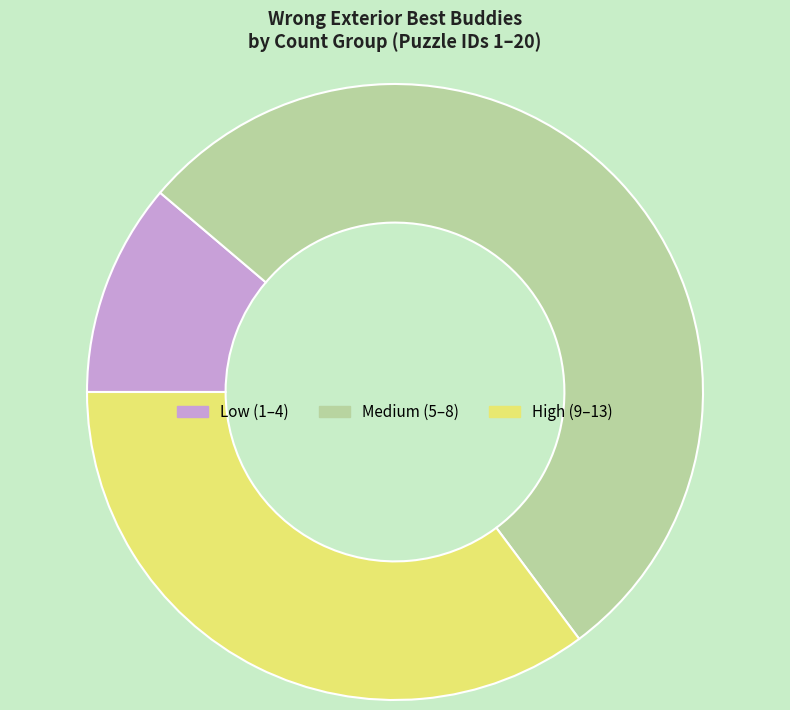

Does any single category account for the majority?

Yes